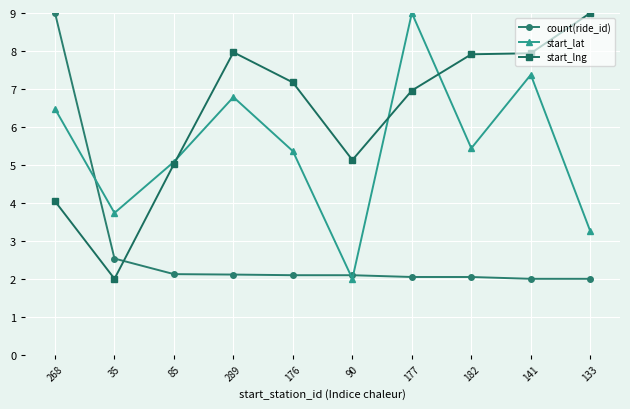

True or false: start_lng and start_lat intersect in this chart.

True